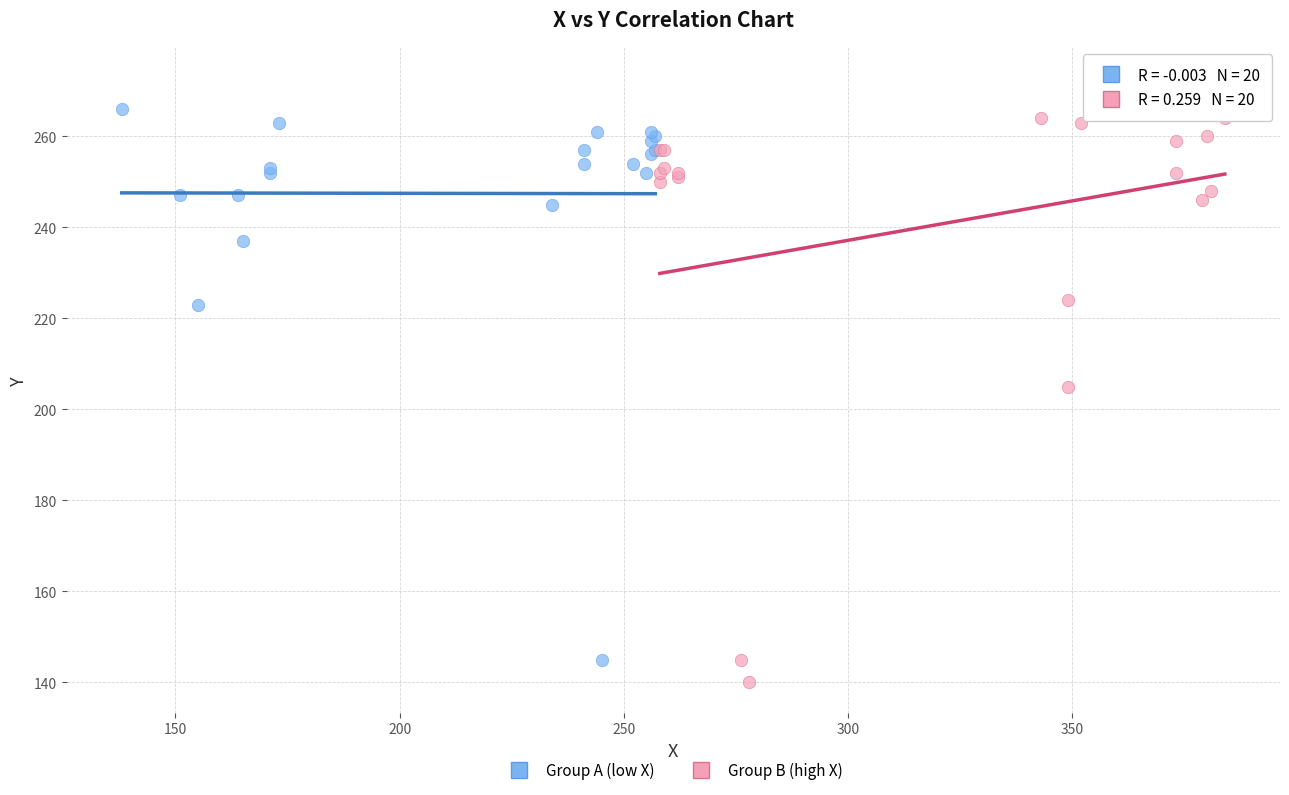

What are all the series names shown in the legend?

Group A (low X), Group B (high X)